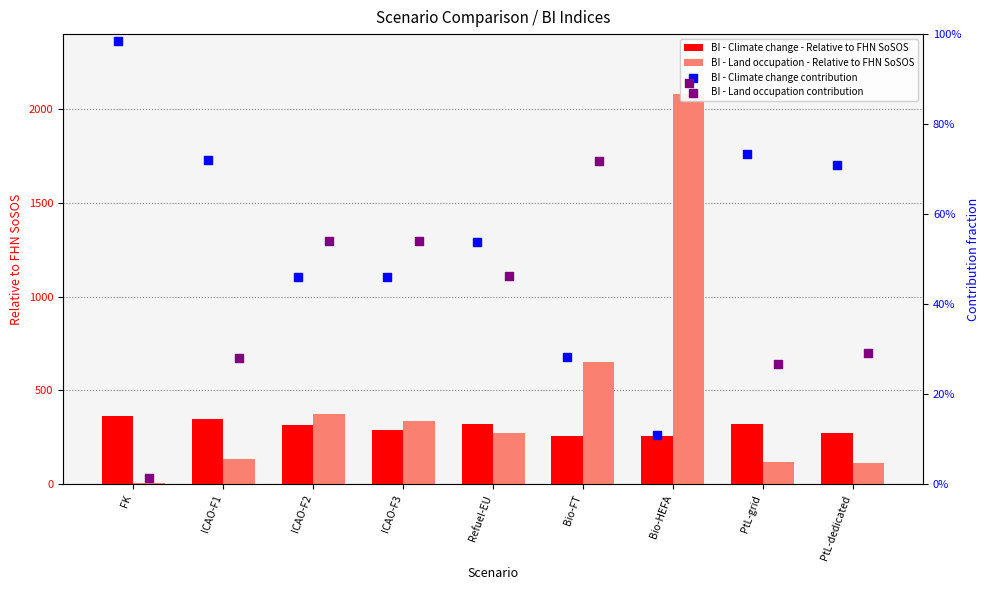

Is the value of BI - Climate change - Relative to FHN SoSOS at Refuel-EU greater than the value of BI - Climate change contribution at ICAO-F3?

Yes